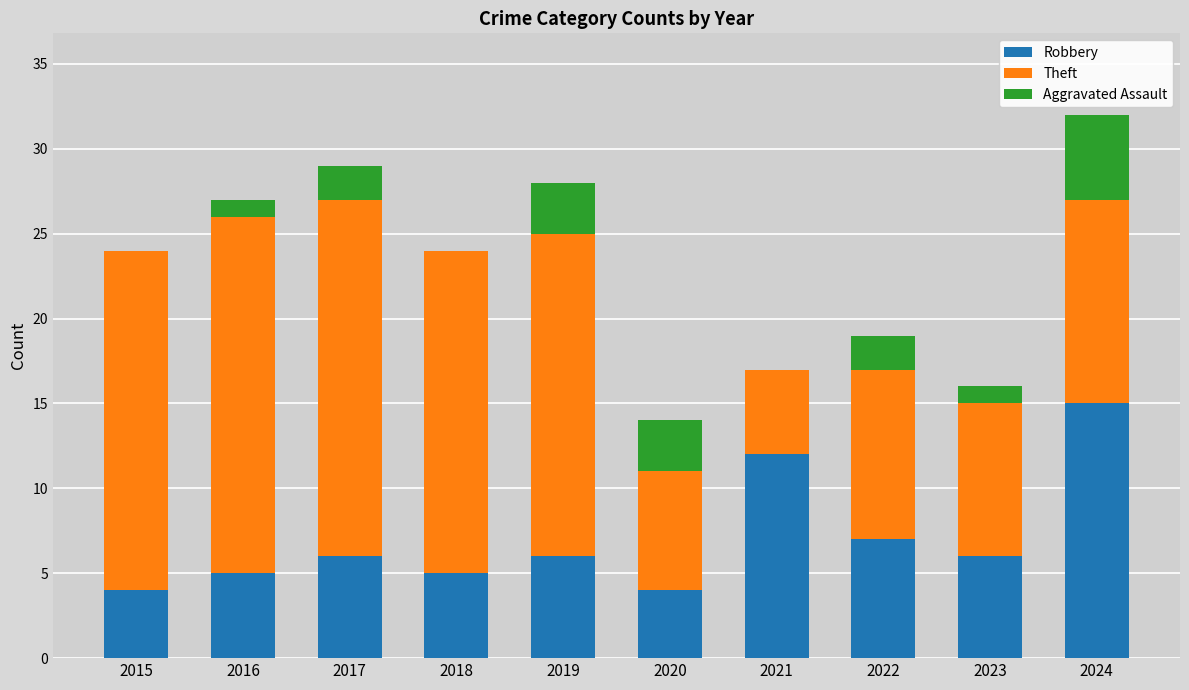

Reading left to right, transcribe the values for Robbery.

2015=4	2016=5	2017=6	2018=5	2019=6	2020=4	2021=12	2022=7	2023=6	2024=15